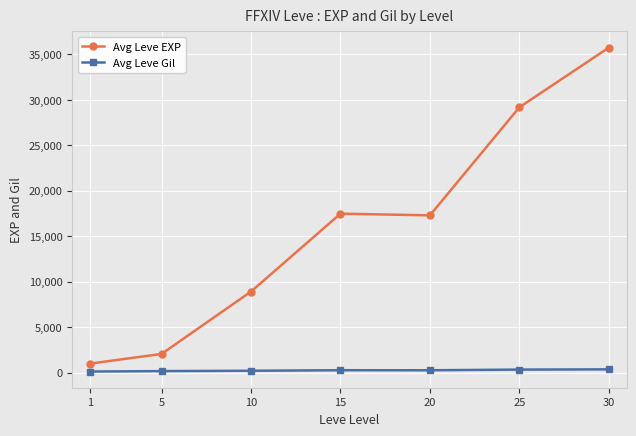

Count the number of data series in this chart.

2